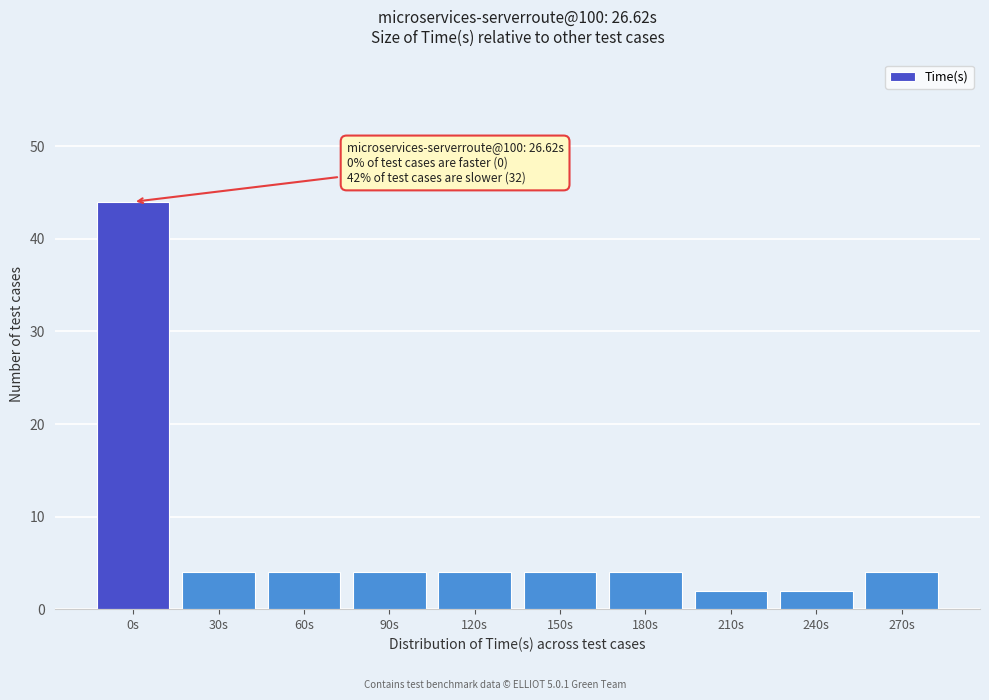

Reading left to right, what are all the values shown in this chart?

0s=44	30s=4	60s=4	90s=4	120s=4	150s=4	180s=4	210s=2	240s=2	270s=4